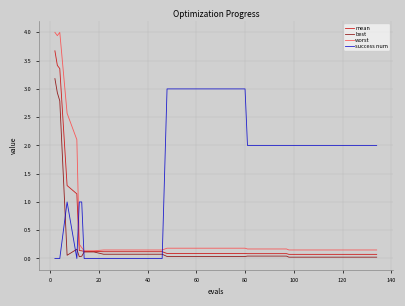

Which series has the largest total across all categories?

success num